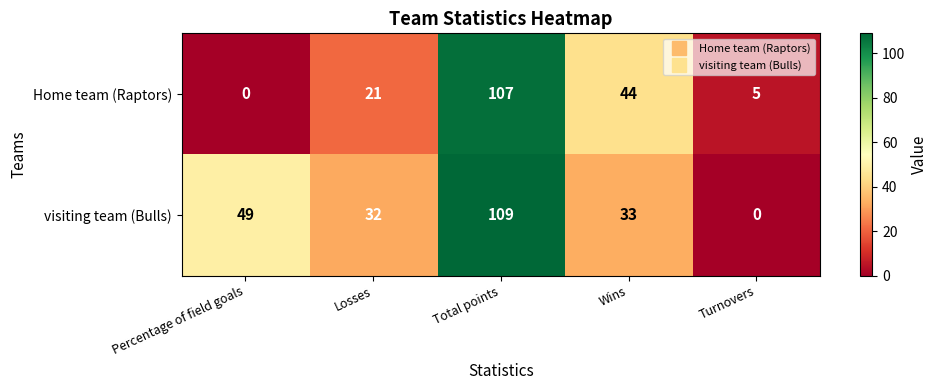

Reading right to left, extract all data points from this chart.

Home team (Raptors): 5	44	107	21	0
visiting team (Bulls): 0	33	109	32	49